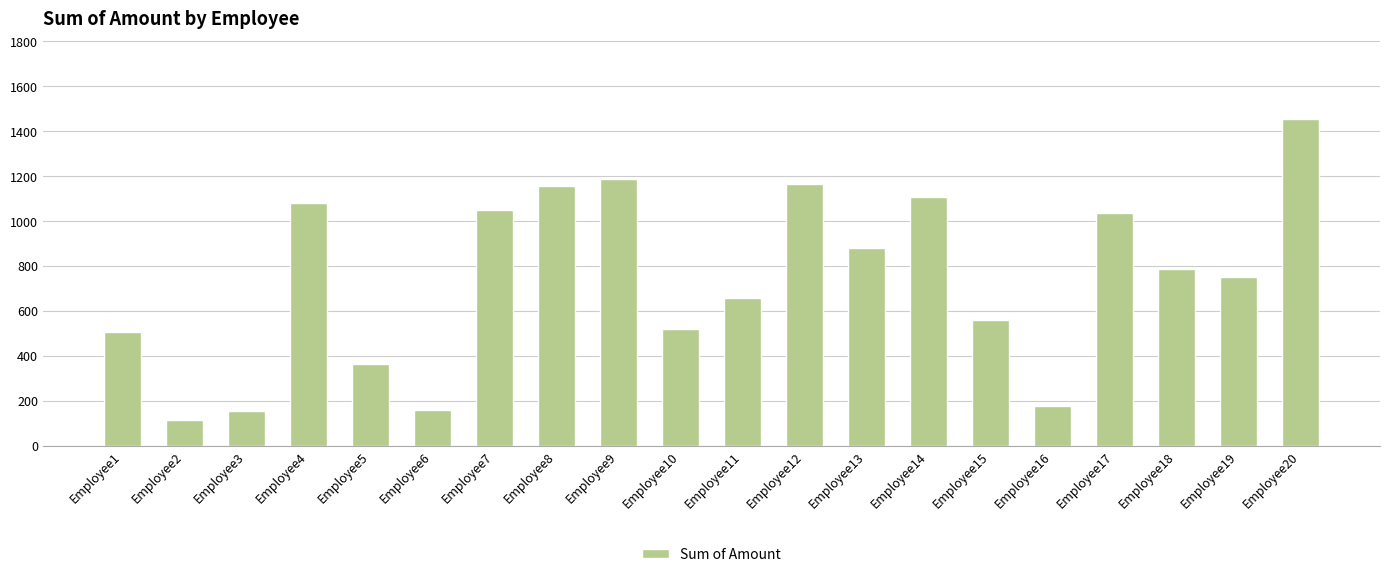

Which category has the lowest value across all series?

Employee2